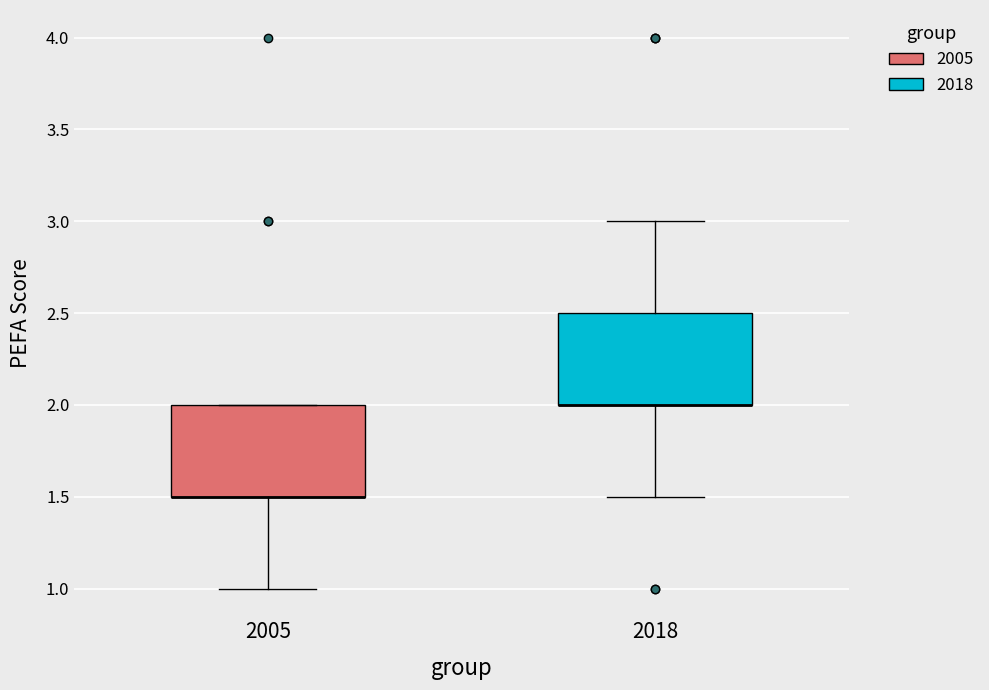

Reading left to right, read every box against the y-axis: the position of its median line, the range the box covers, and the ends of its whiskers. The values are not printed on the chart, so give them approximately, as read against the axis.

2005: median 1.5 (drawn on the box's lower edge), box 1.5 to 2.0, whiskers 1.0 to 2.0
2018: median 2.0 (drawn on the box's lower edge), box 2.0 to 2.5, whiskers 1.5 to 3.0